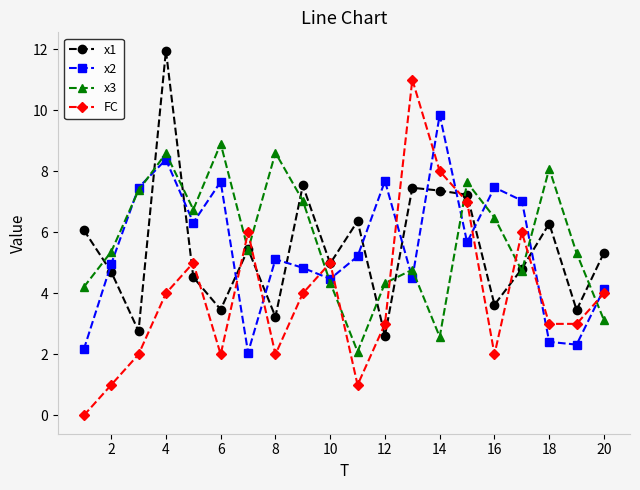

In x2, how many points are higher than both neighbors (excluding endpoints)?

6